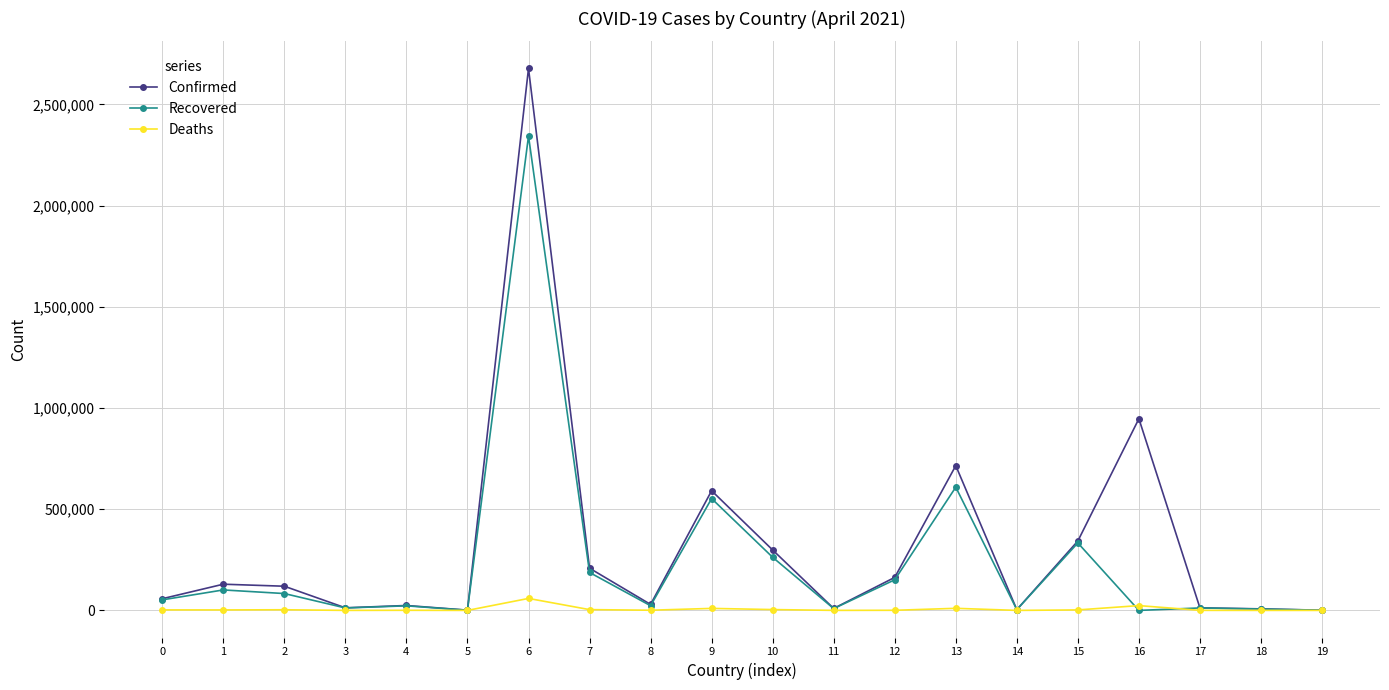

What is the maximum value shown in the chart?

2677747